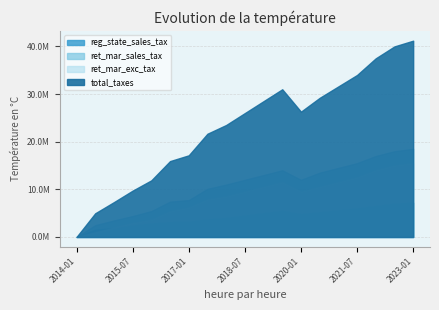

At which category does the chart reach its minimum across all series?

2014-01